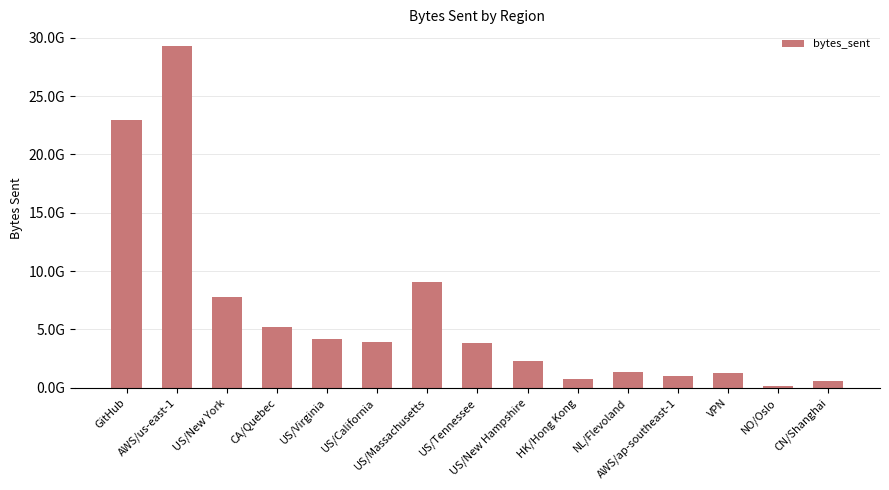

Does the chart contain any negative values?

No